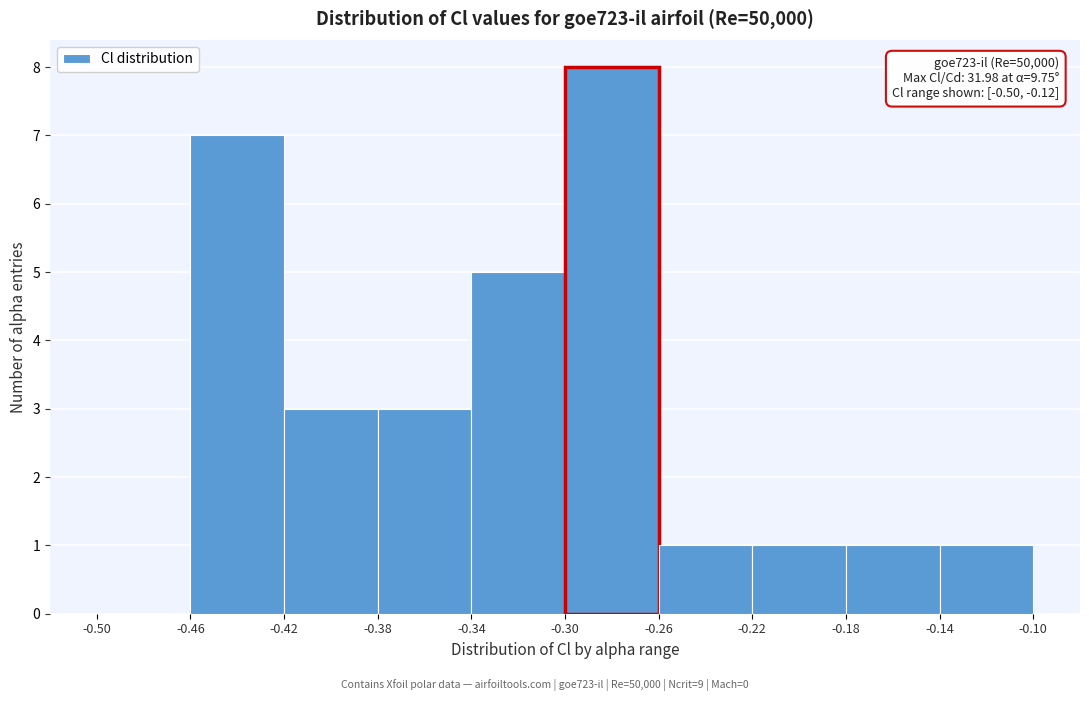

Which range on the x-axis has the tallest bar?

-0.30 to -0.26